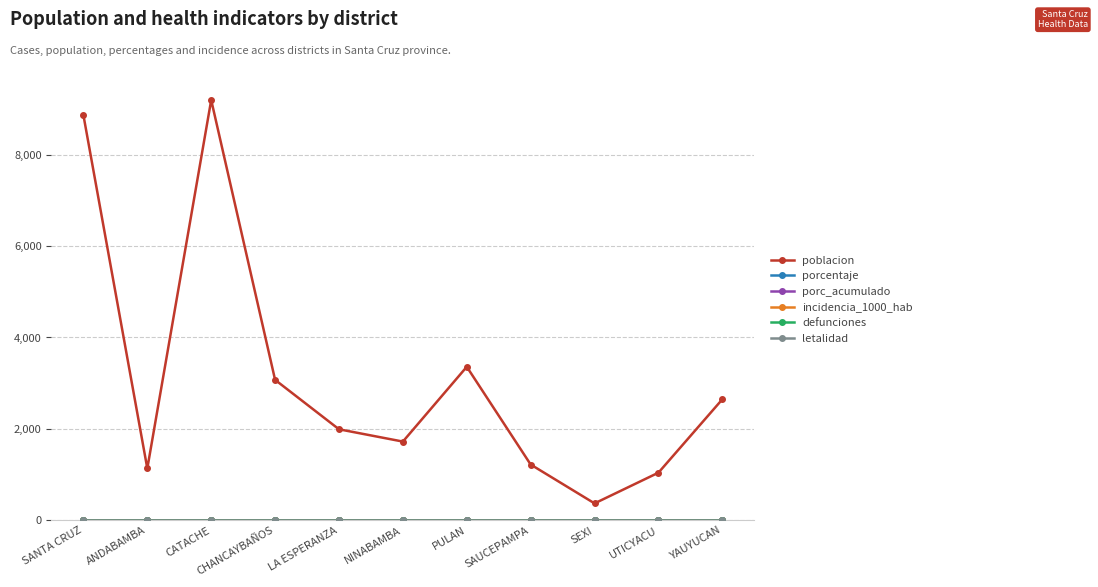

Is this an area chart (filled region under the line)?

No